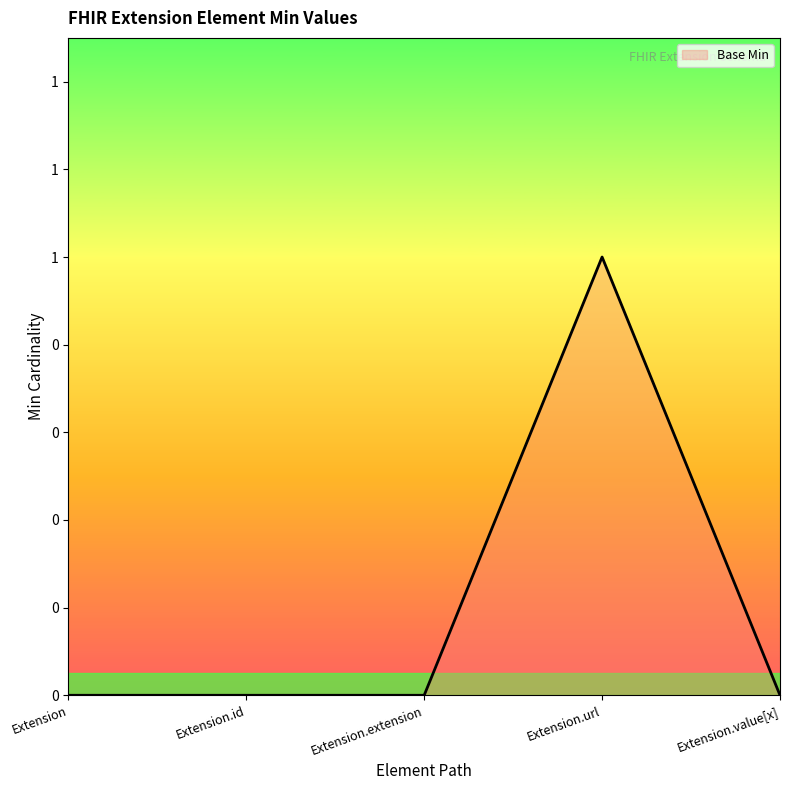

How many values are between 0 and 1?

5